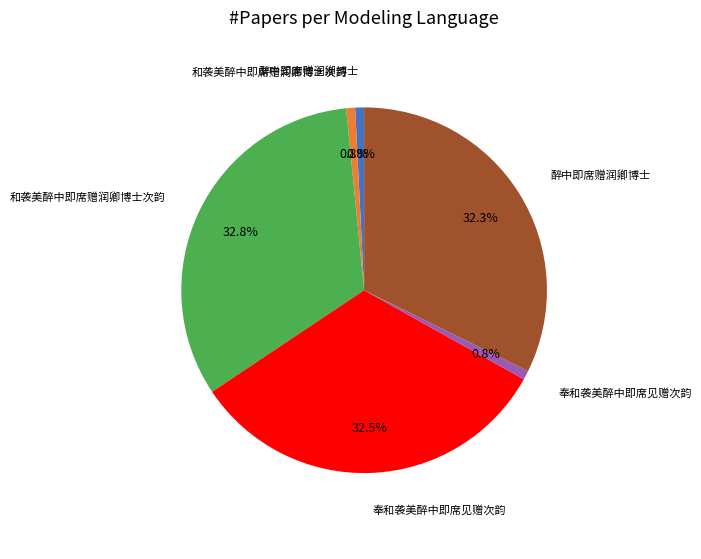

Is there any slice that represents more than half of the pie?

No